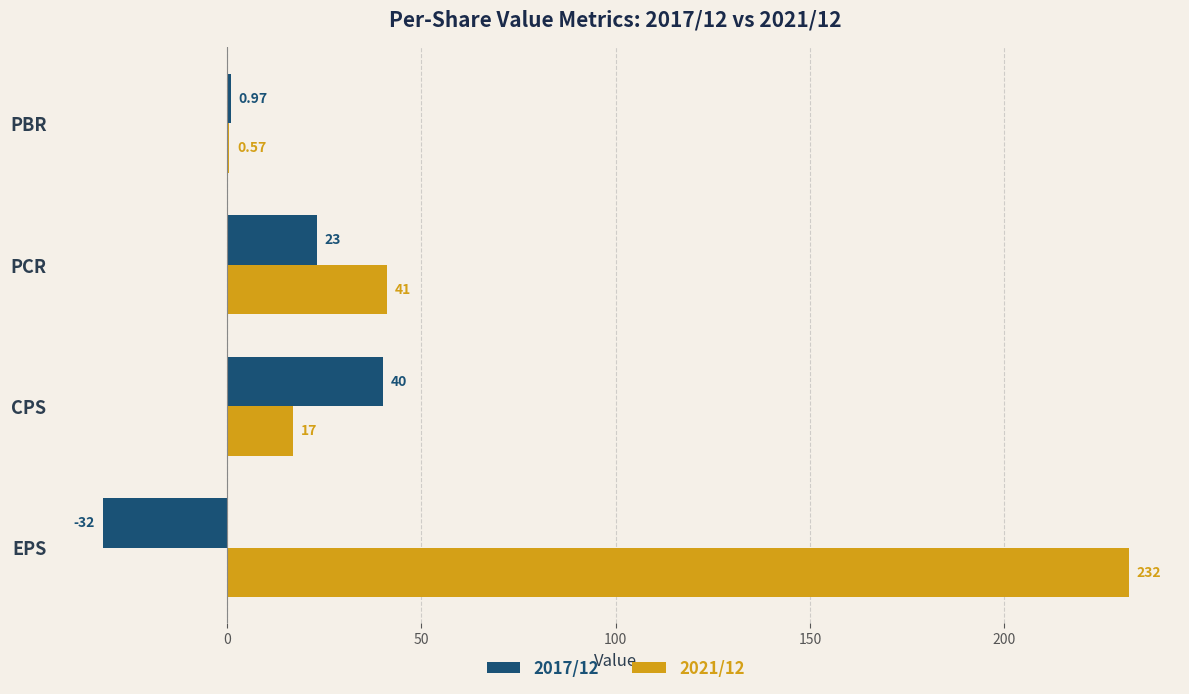

Which series has the largest total across all categories?

2021/12